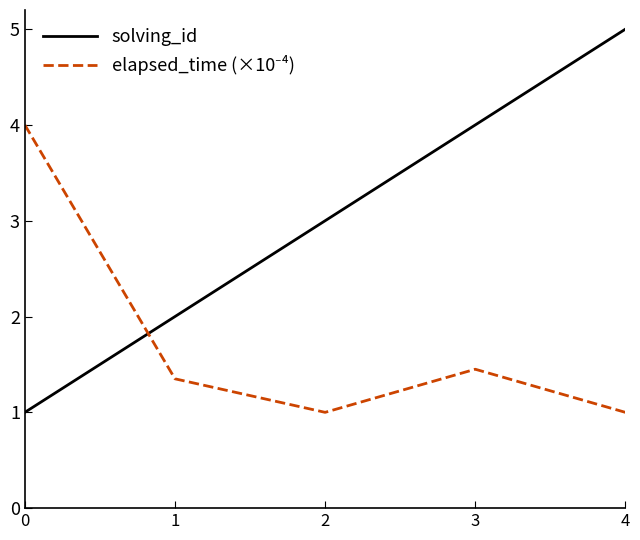

What is the difference between the maximum and minimum values in the solving_id series?

4.0